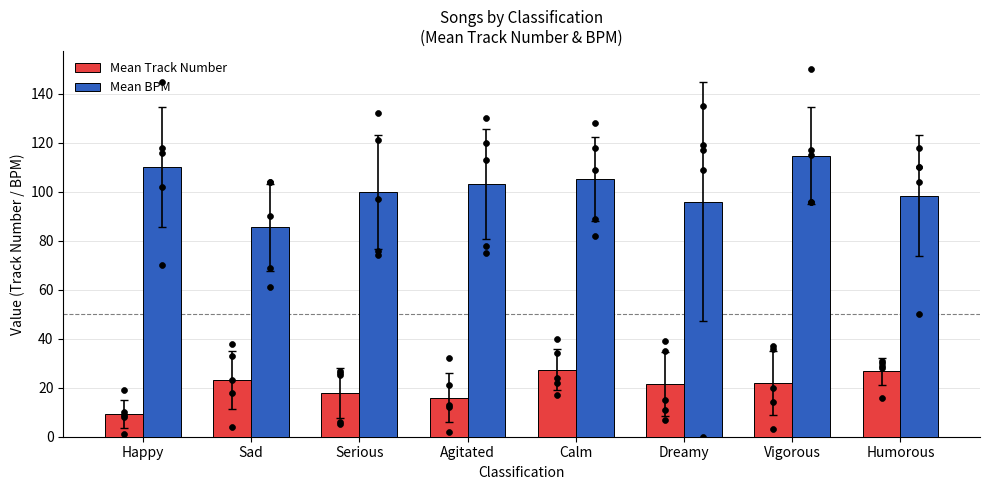

What is the total value across all series at Calm?

132.6